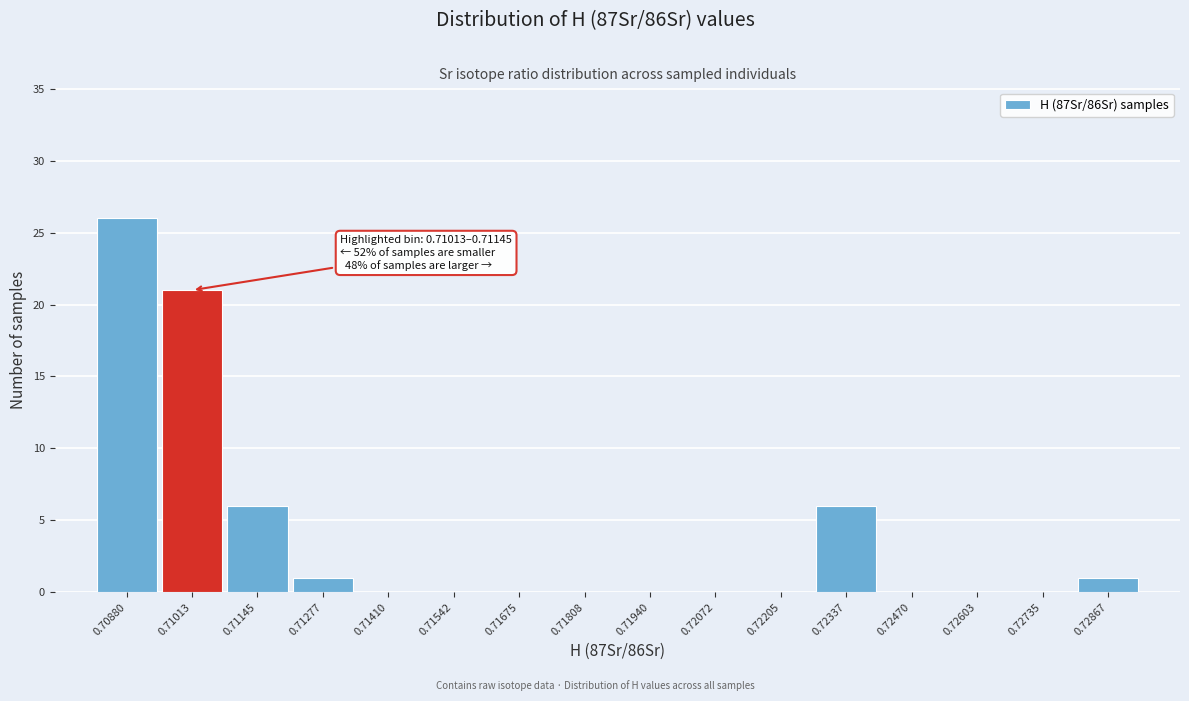

Reading right to left, extract all data points from this chart.

0.72867=1	0.72735=0	0.72603=0	0.72470=0	0.72337=6	0.72205=0	0.72072=0	0.71940=0	0.71808=0	0.71675=0	0.71542=0	0.71410=0	0.71277=1	0.71145=6	0.71013=21	0.70880=26